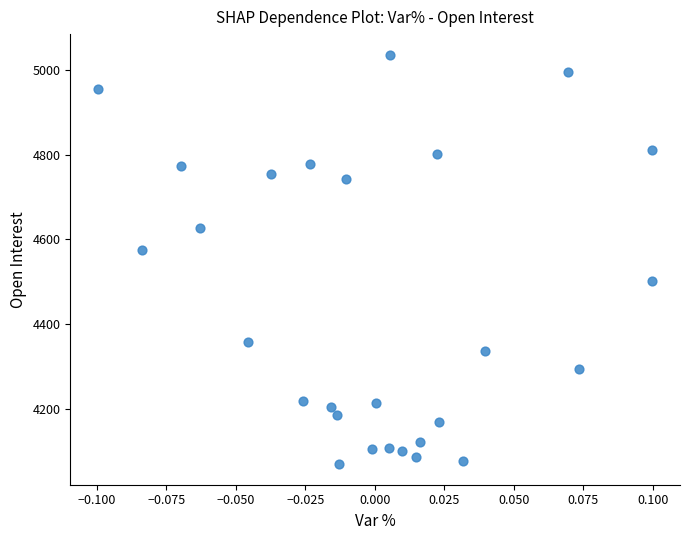

What Y value in the scatter plot is closest to 4553?

4575